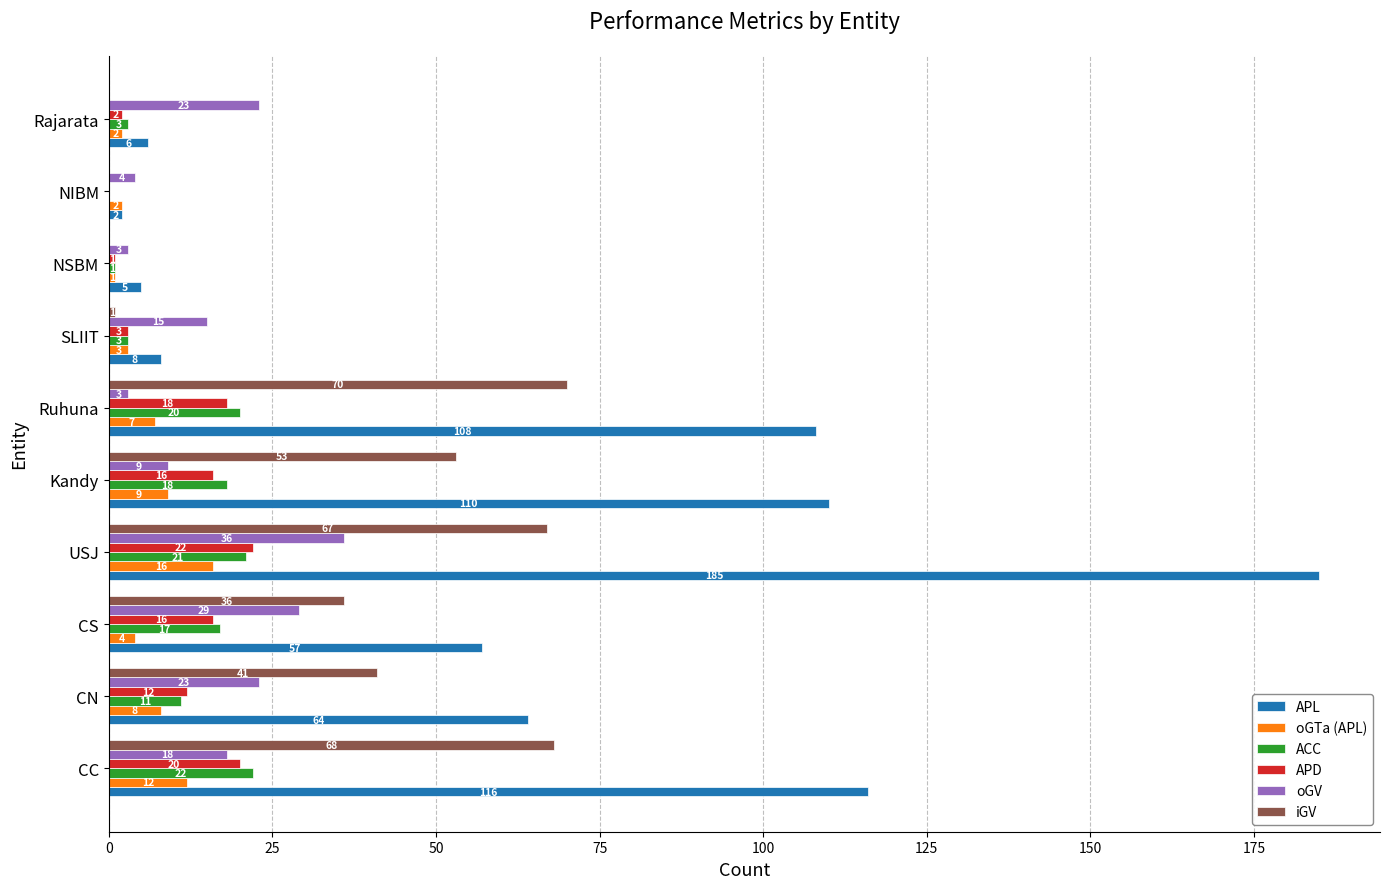

Which series changed the most between SLIIT and NIBM?

oGV